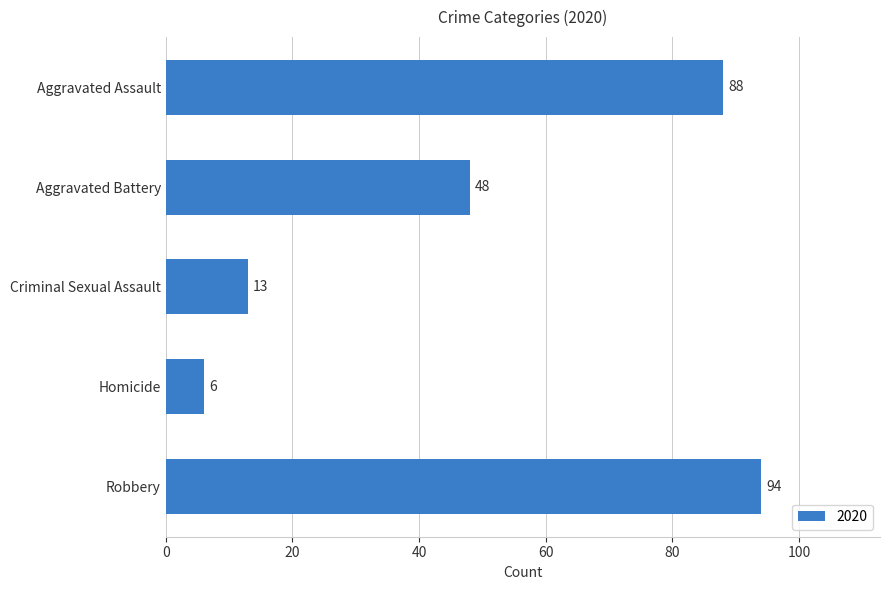

True or false: the data shows 88 at Aggravated Assault.

True